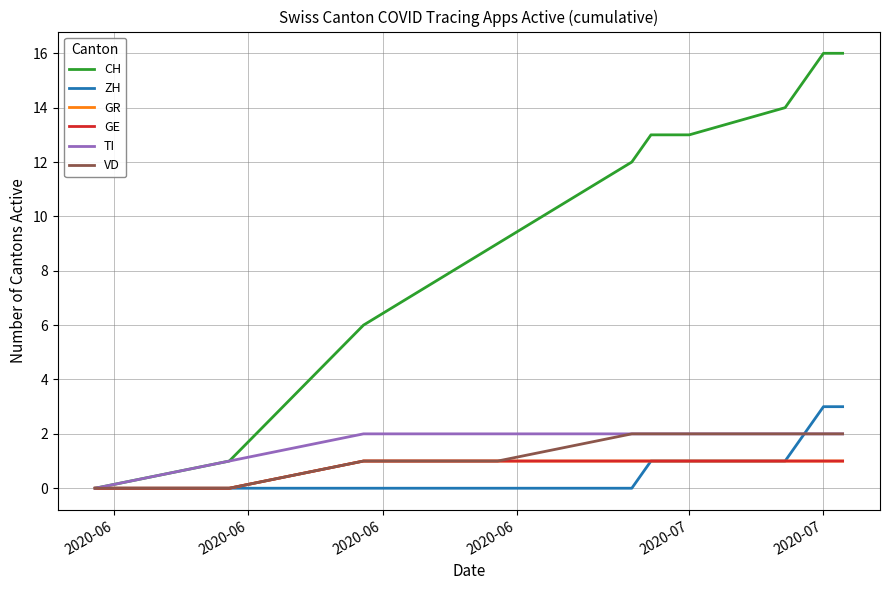

Does the chart display data point markers on the line(s)?

No